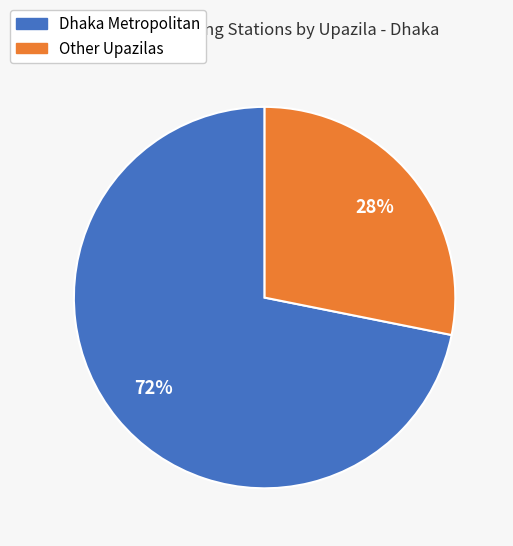

To the nearest percent, what is the difference between the largest and smallest slice percentages?

44%